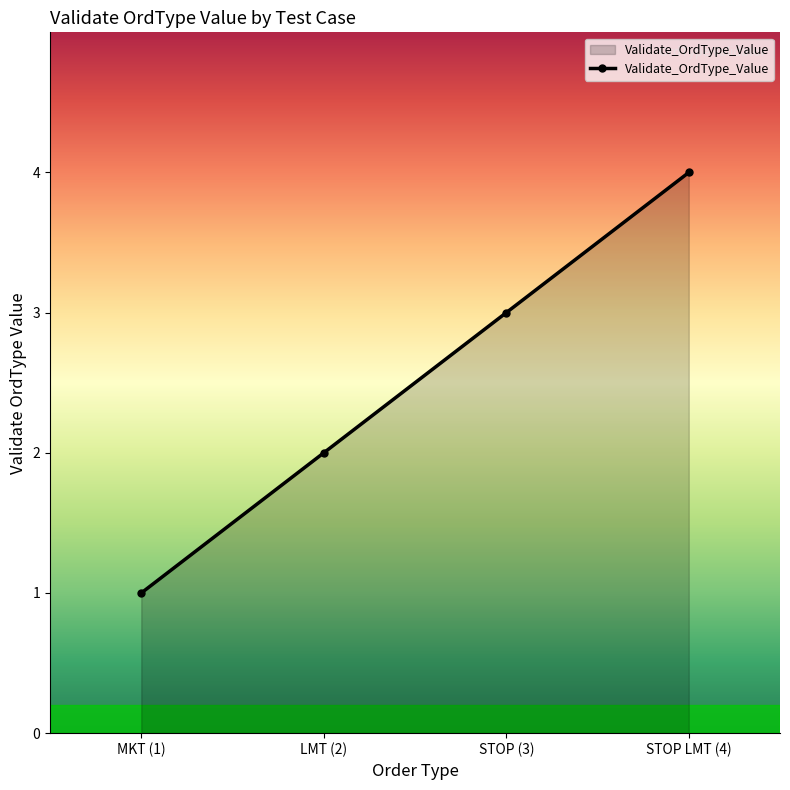

What is the label of the 3rd point from the left?

STOP (3)